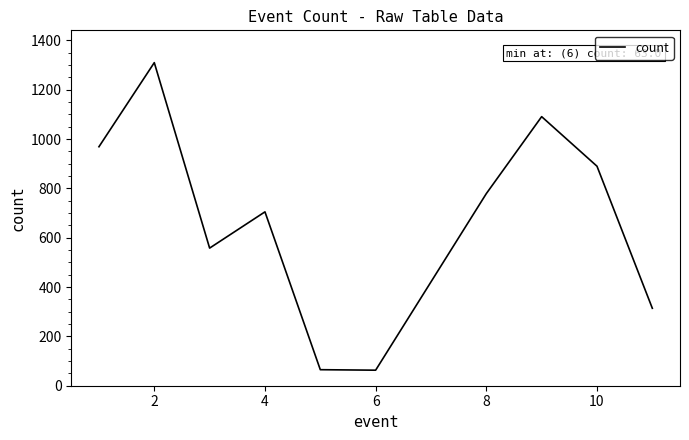

What is the minimum value shown in the chart?

63